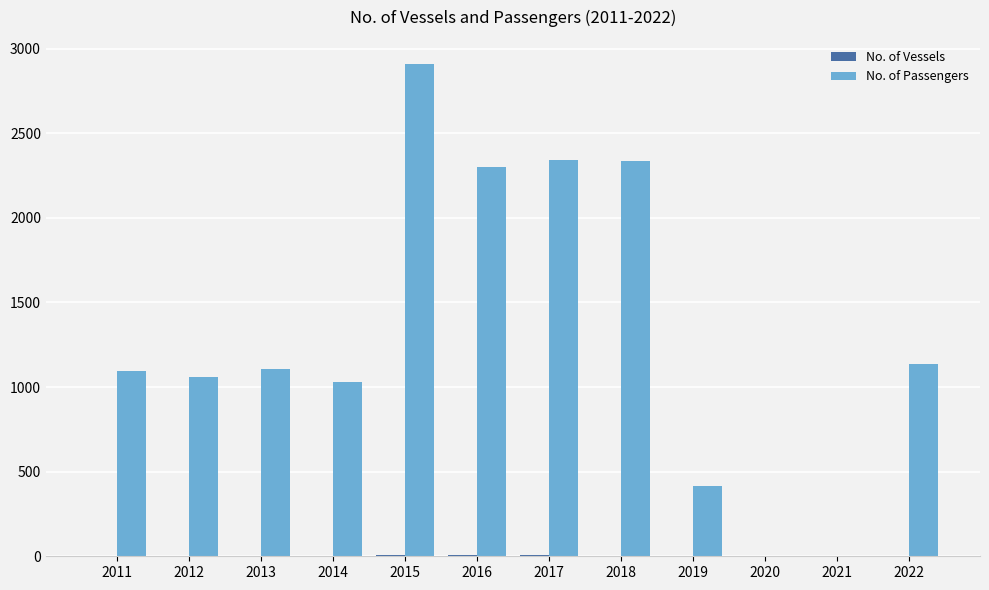

At which category is the sum across all series the highest?

2015